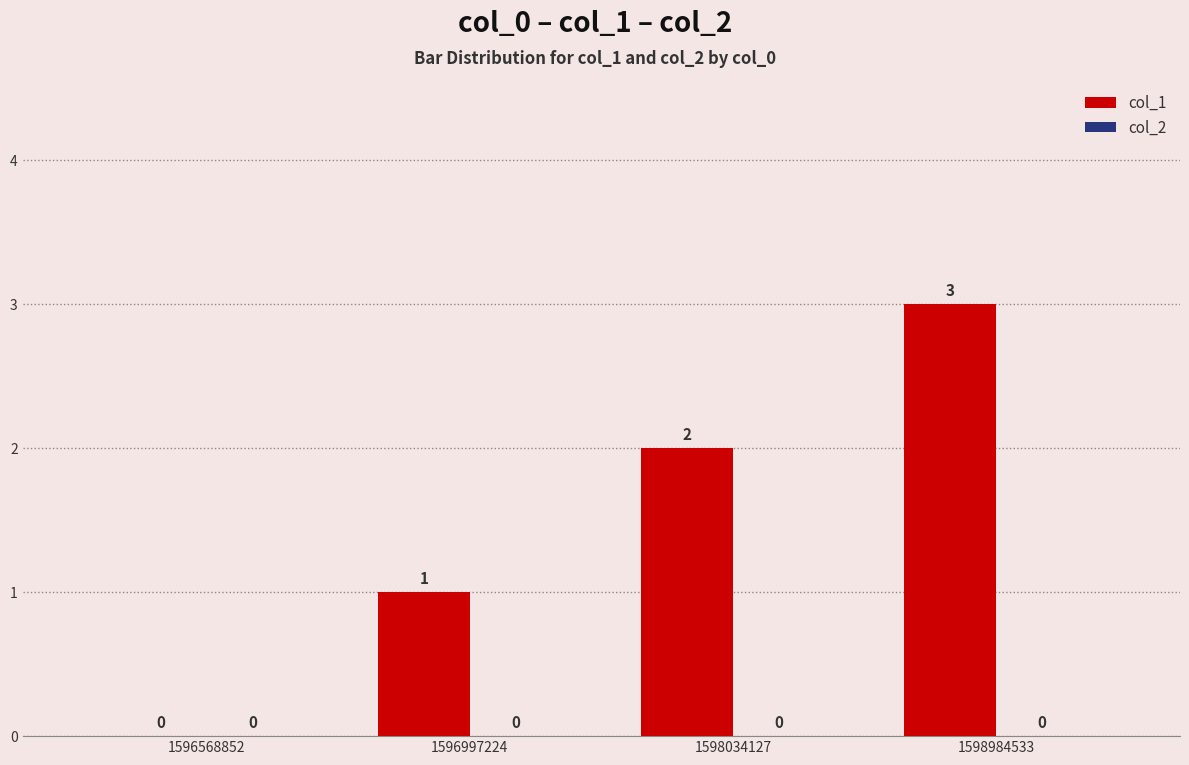

What is the sum of all values?

6